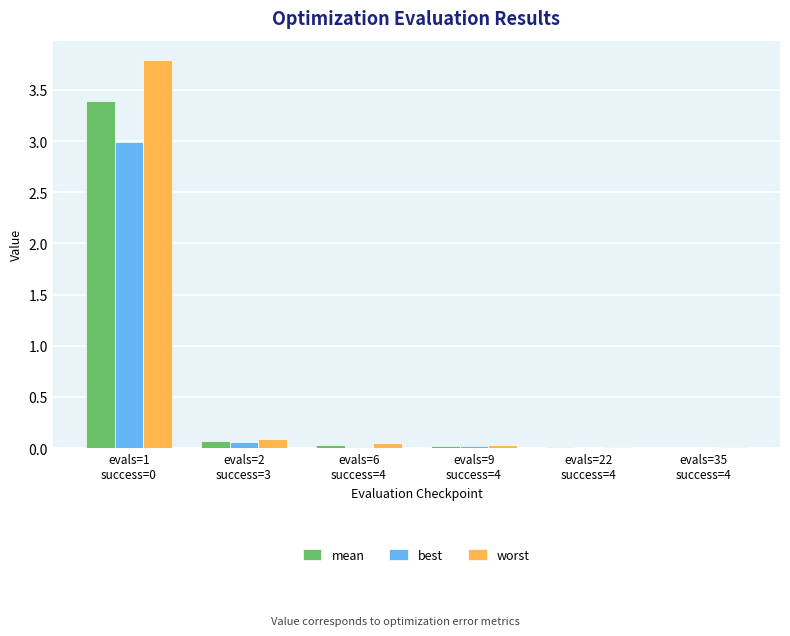

How many categories are shown in the chart?

6